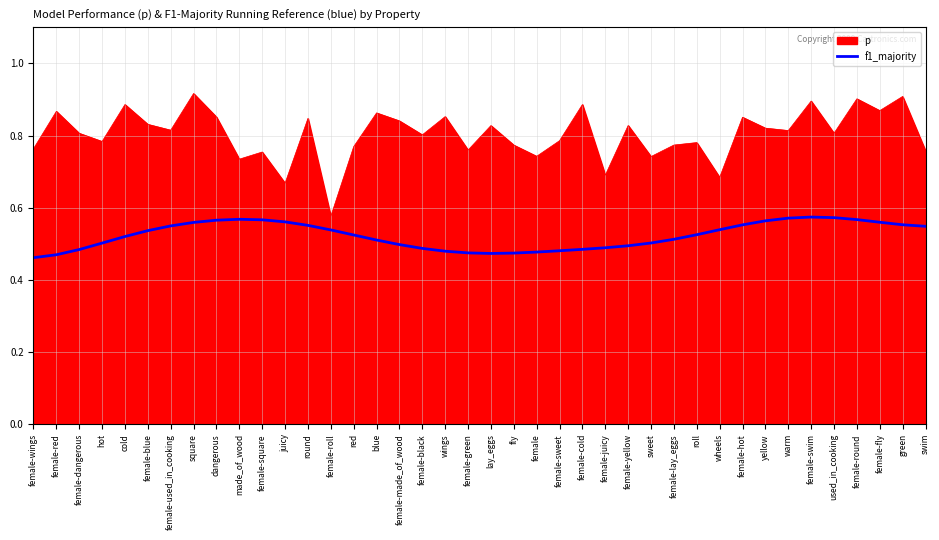

What position from the left is female-hot?

32